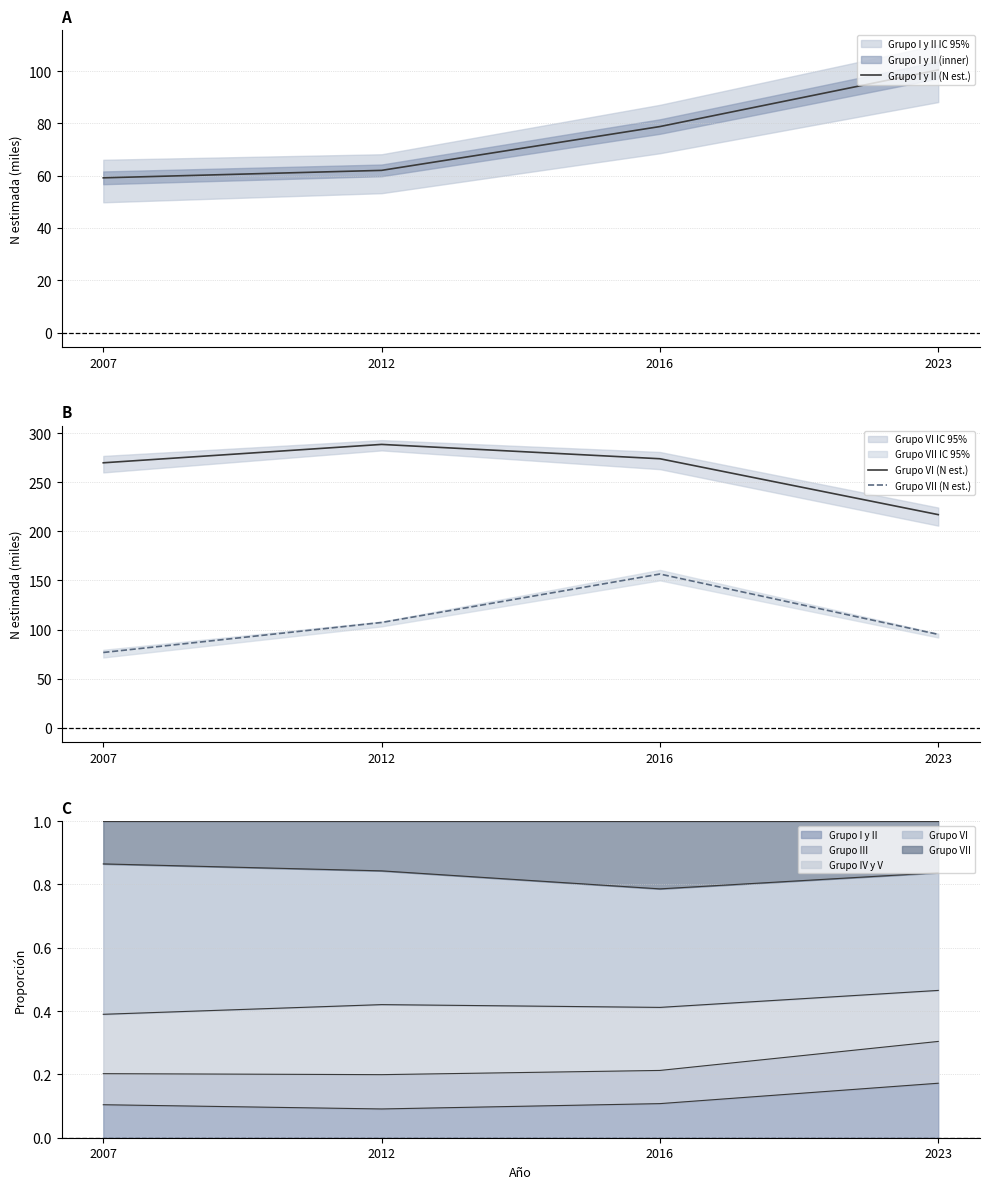

True or false: Grupo VI (N est.) and Grupo I y II (N est.) cross at least once.

False